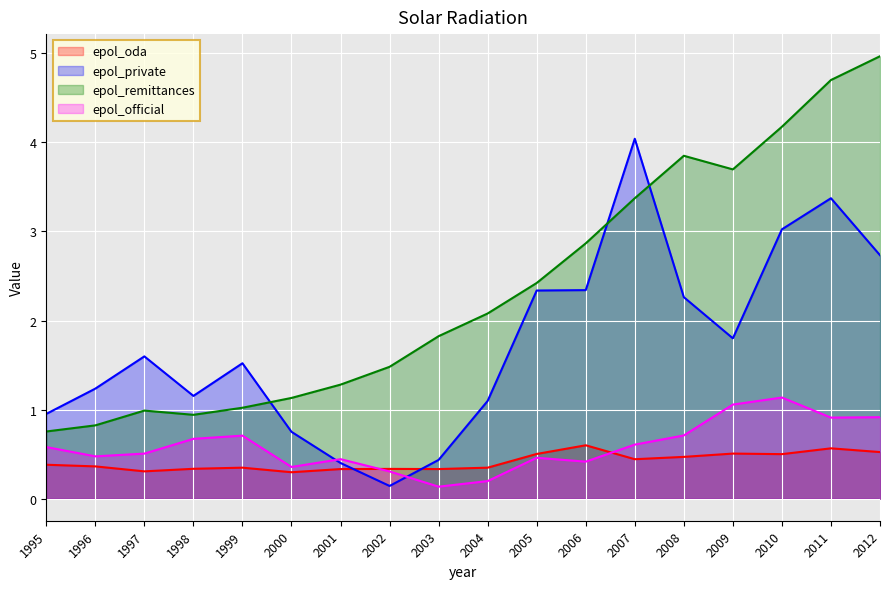

What is the difference between the second highest and second lowest values in the epol_private series?

3.0